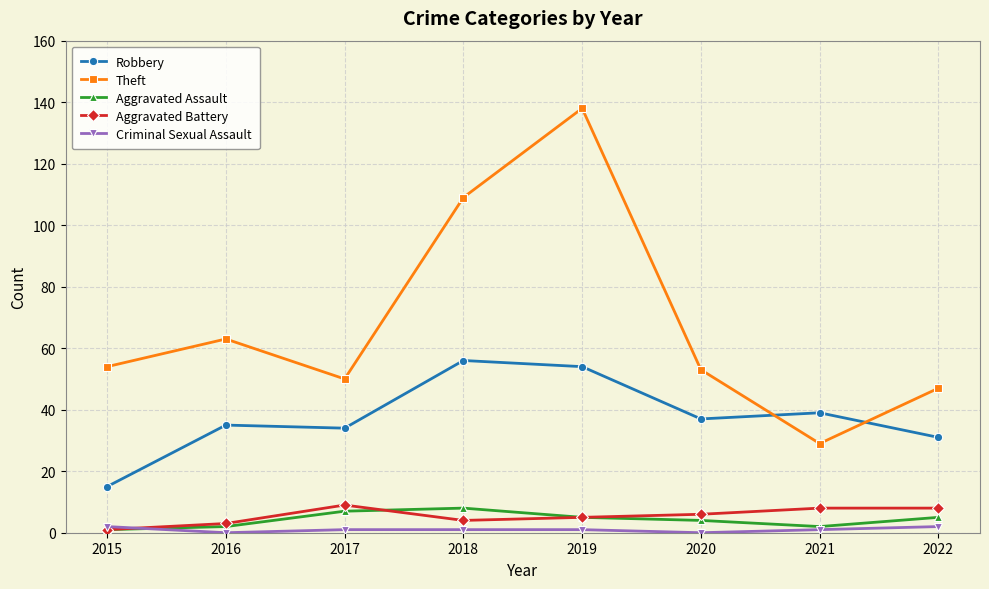

What is the sum of the Robbery values at 2018 and 2021?

95